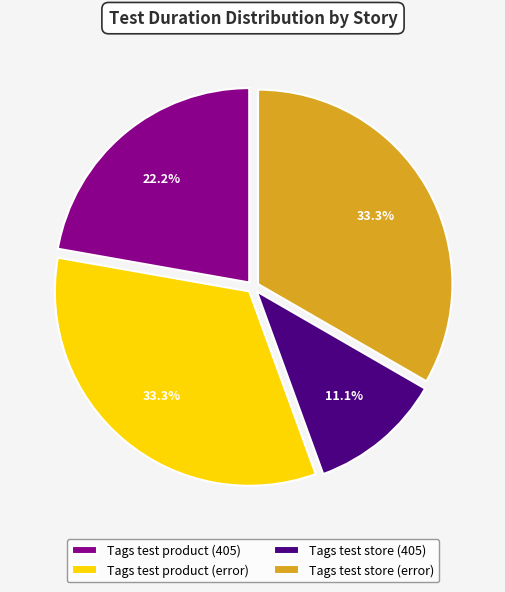

How many slices are in this pie chart?

4